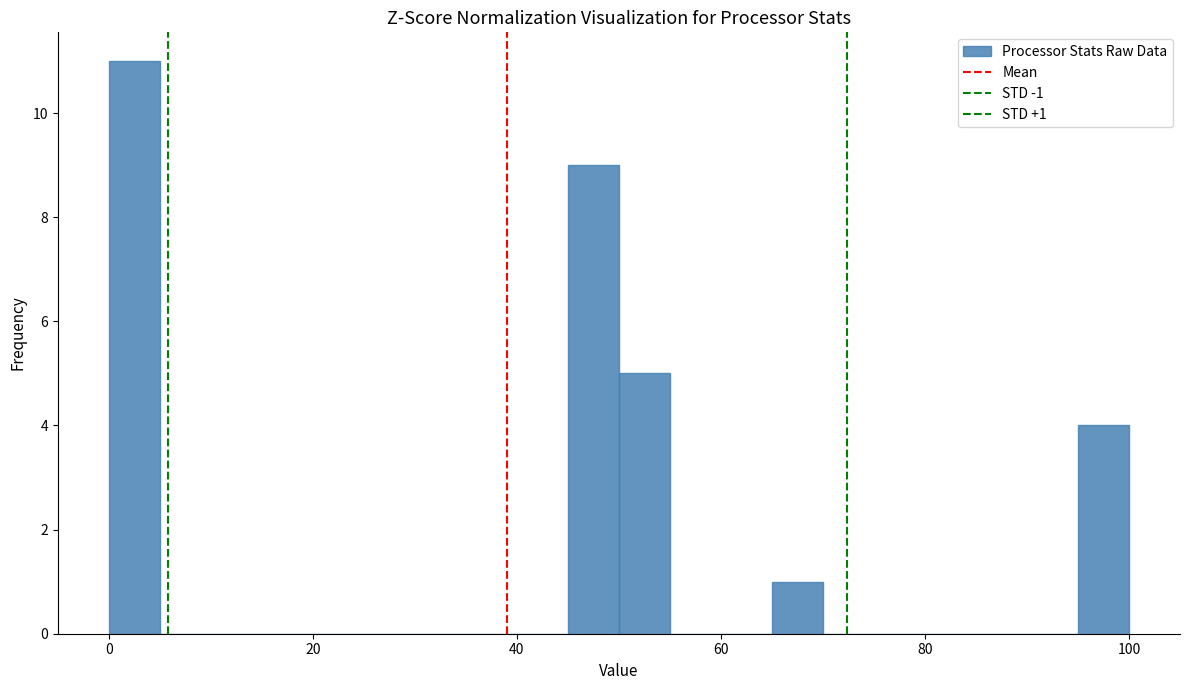

Read against the x-axis, roughly where is the centre of the tallest bar?

2